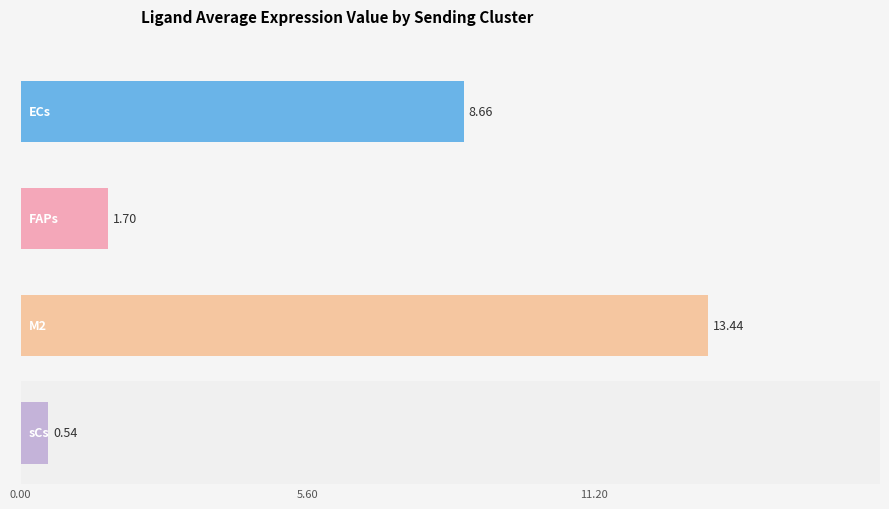

What position from the left is M2?

3